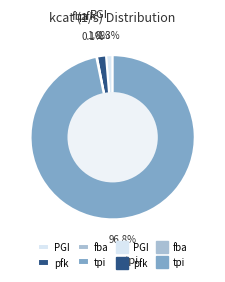

What is the majority slice?

tpi